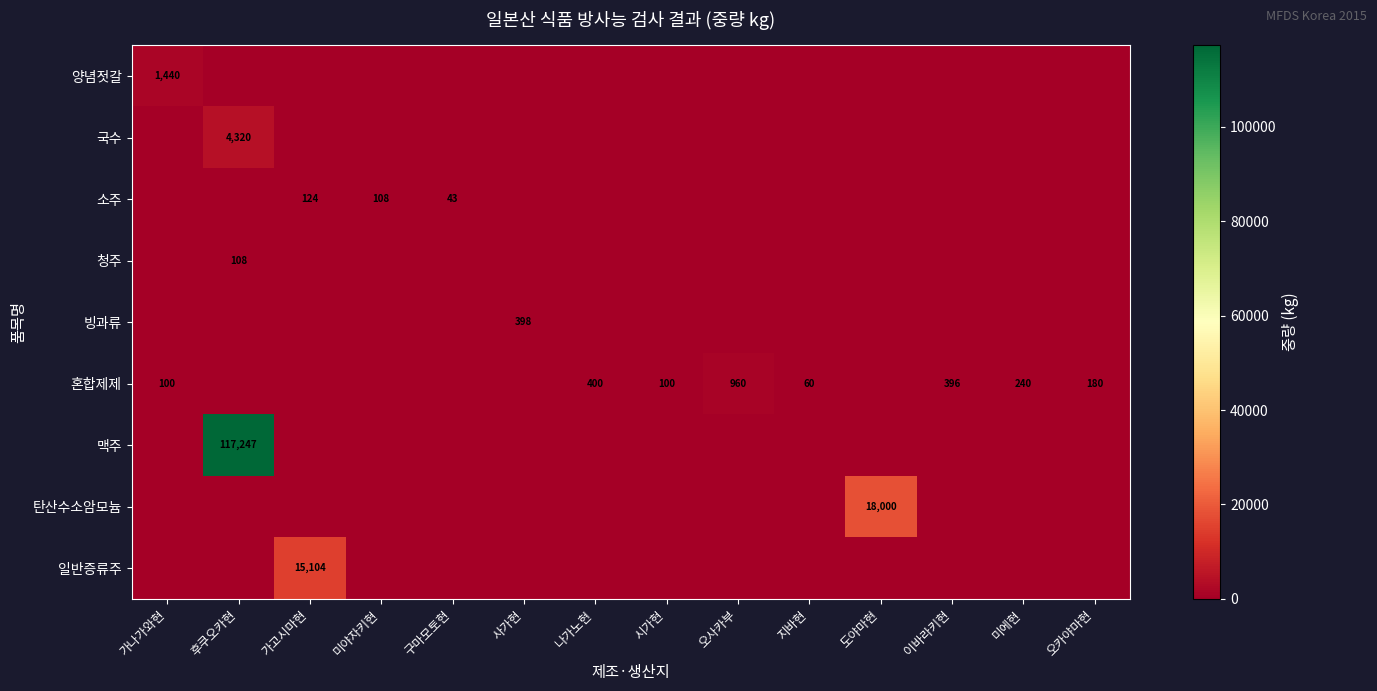

The 빙과류 series shows 398 at 사가현. True or false?

True